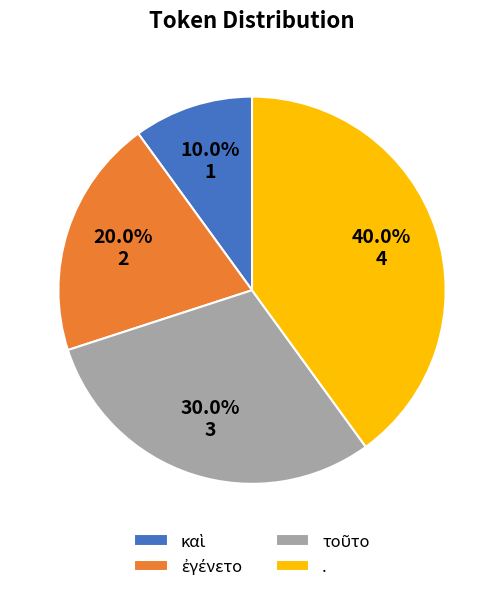

Does . represent more than half of the total?

No